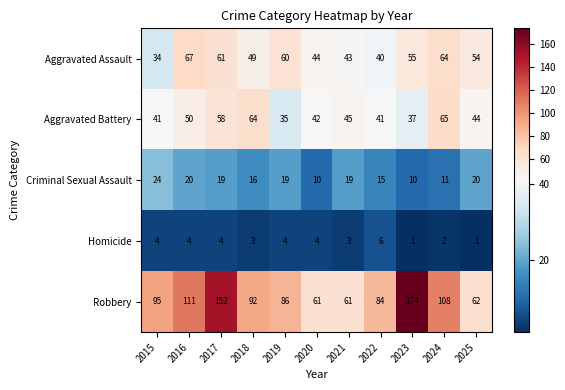

What is the average value of the Homicide series?

3